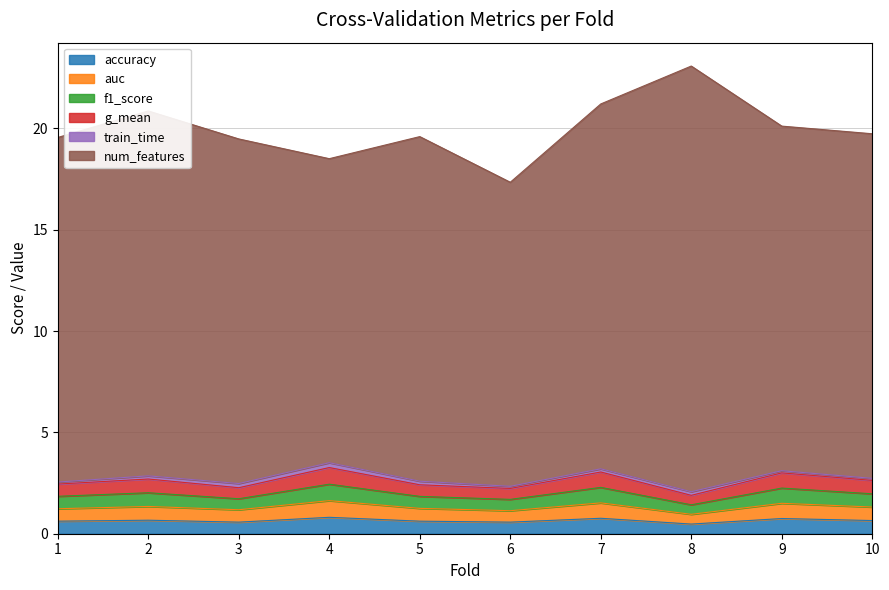

What is the difference between the second highest and second lowest values in the accuracy series?

0.2